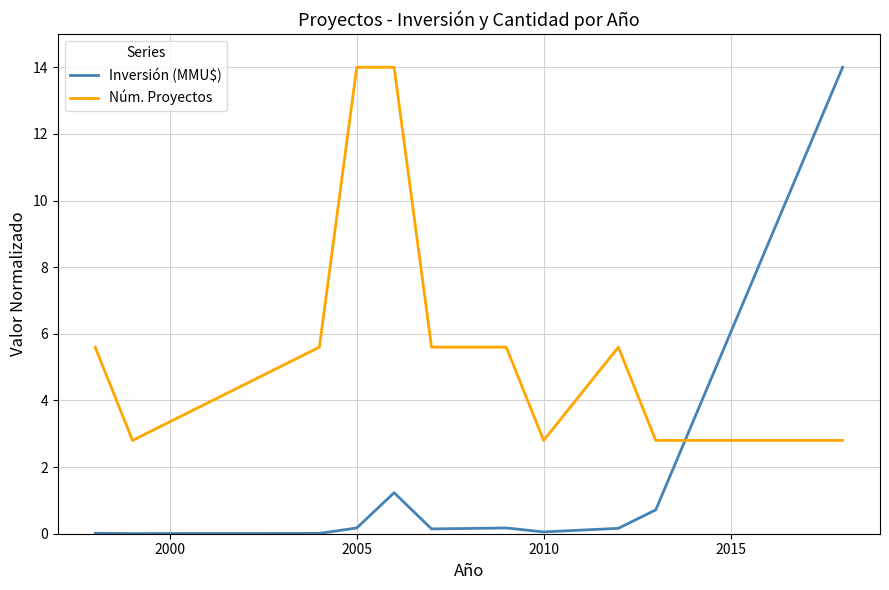

What is the minimum value for Núm. Proyectos?

2.8